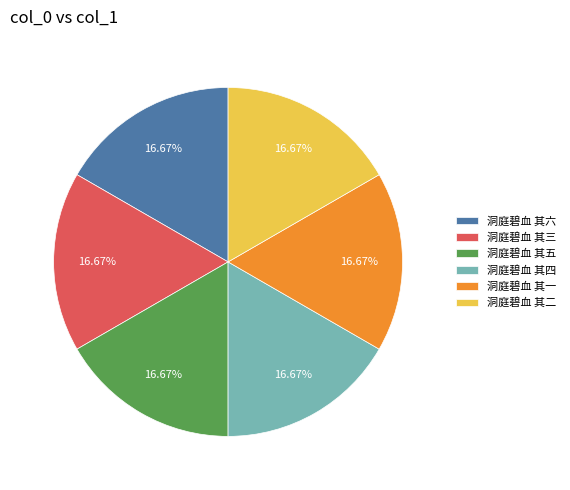

True or false: 洞庭碧血 其五 accounts for 4% of the total.

False